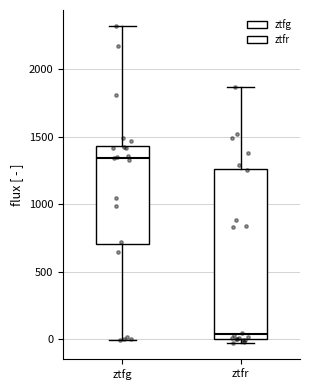

Reading left to right, transcribe this box plot: for each box, give where its median line is, the range the box spans, and where its two whiskers end, as read against the y-axis. The values are not printed on the chart, so give them approximately, as read against the axis.

ztfg: median 1350, box 700 to 1450, whiskers 0 to 2300
ztfr: median 50, box 0 to 1250, whiskers -50 to 1850